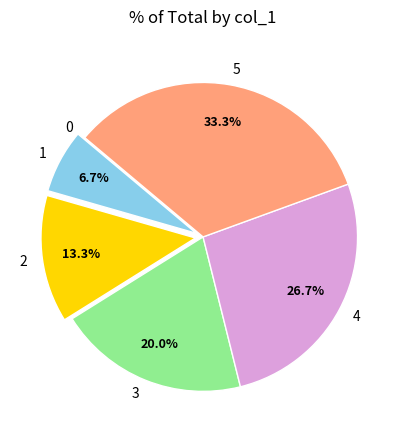

How much of the chart is everything except 4?

73.3%